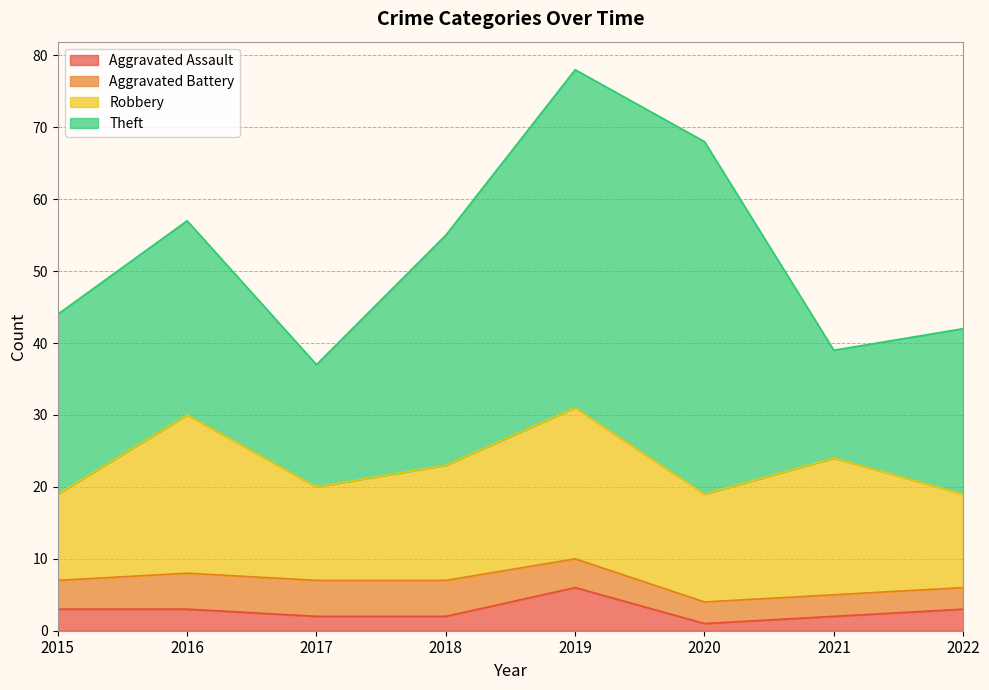

The Robbery series shows 13 at 2017. True or false?

True